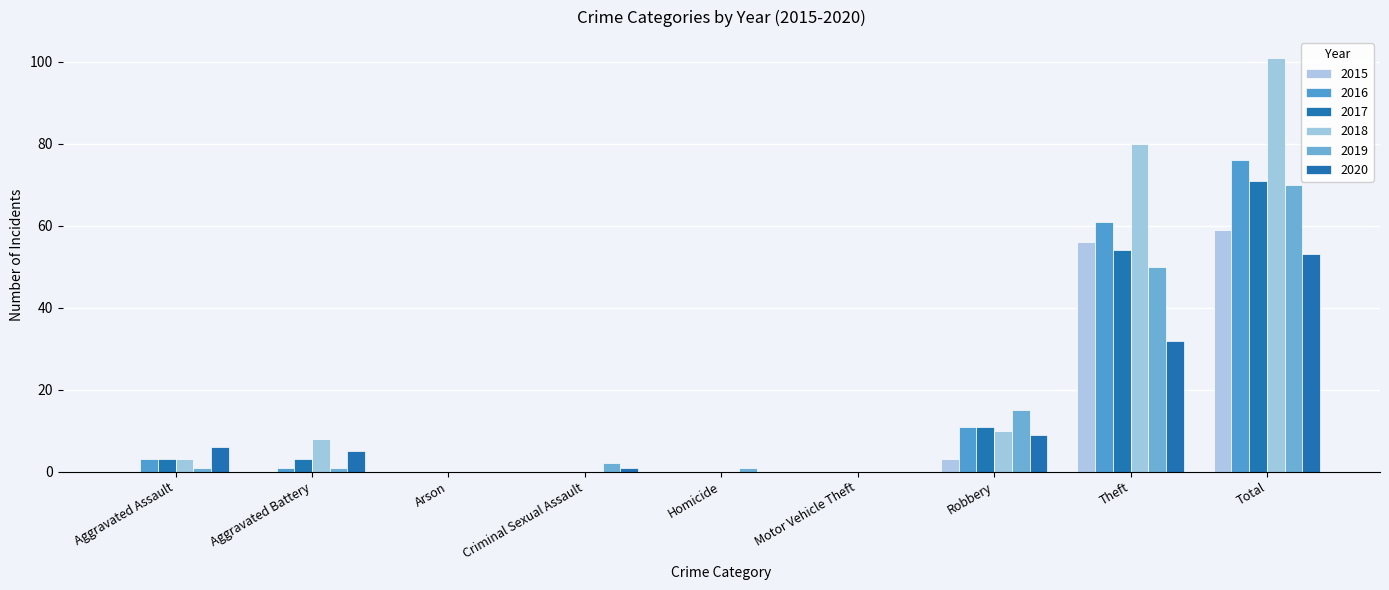

How many categories are shown in the chart?

9